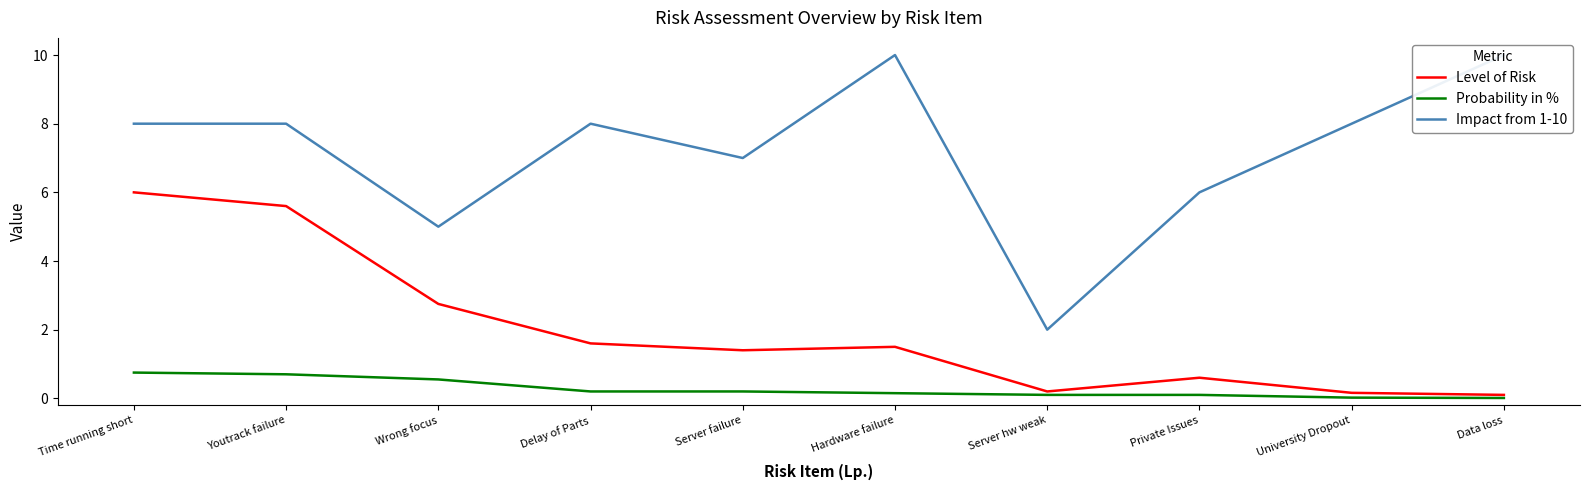

Which series changed the most between Time running short and Hardware failure?

Level of Risk